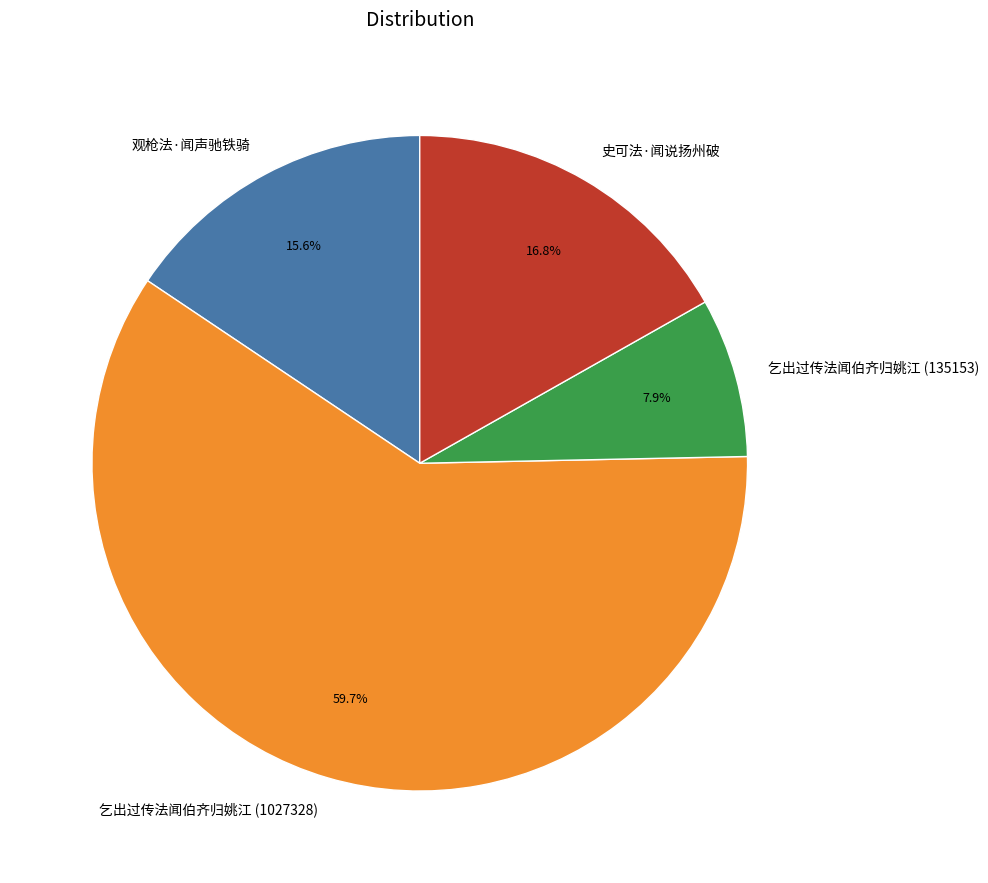

What percentage do 观枪法·闻声驰铁骑 and 乞出过传法闻伯齐归姚江 (135153) together represent?

23.5%